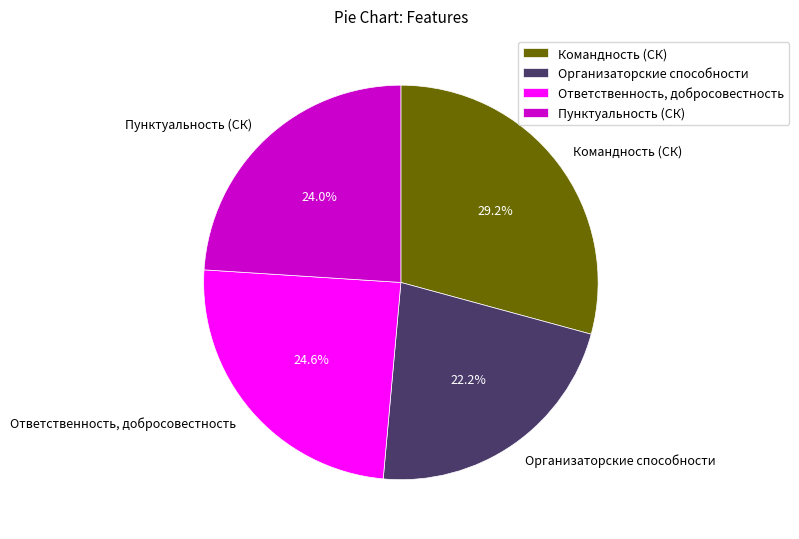

Rank the categories by value from lowest to highest.

Организаторские способности, Пунктуальность (СК), Ответственность, добросовестность, Командность (СК)